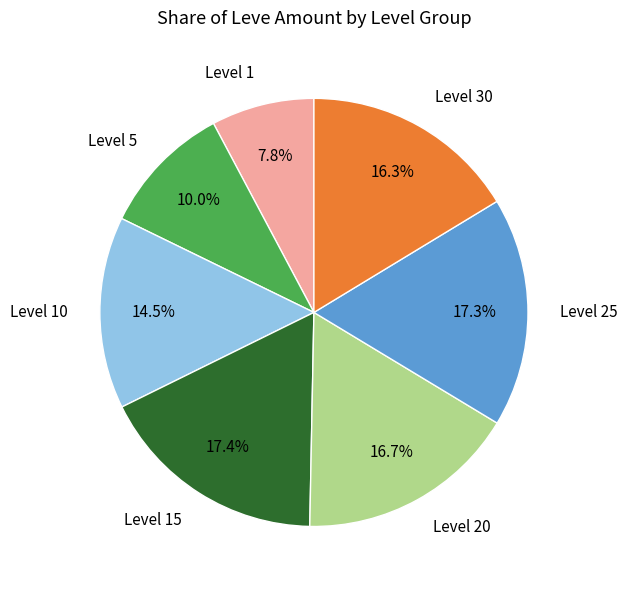

What is the ratio of the value at Level 10 to the value at Level 30?

0.9